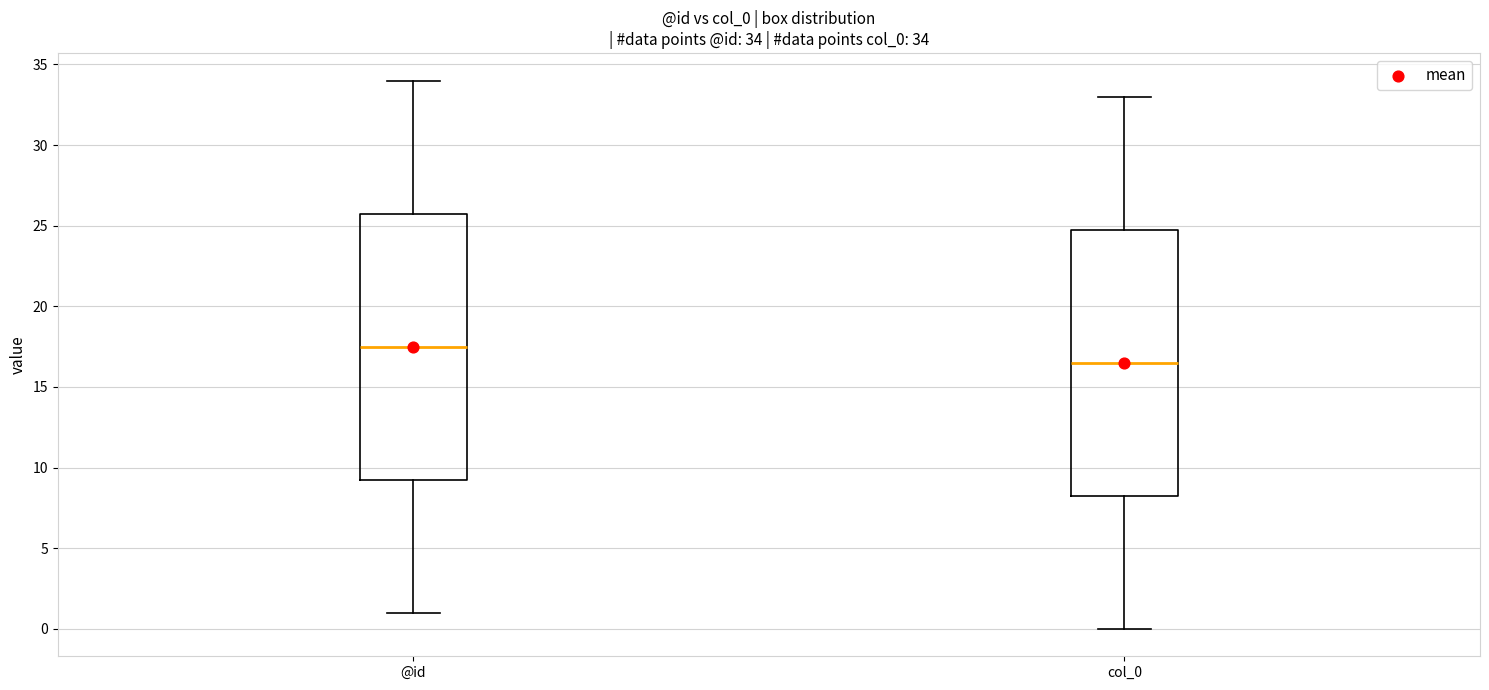

Which box's median line is the highest?

@id